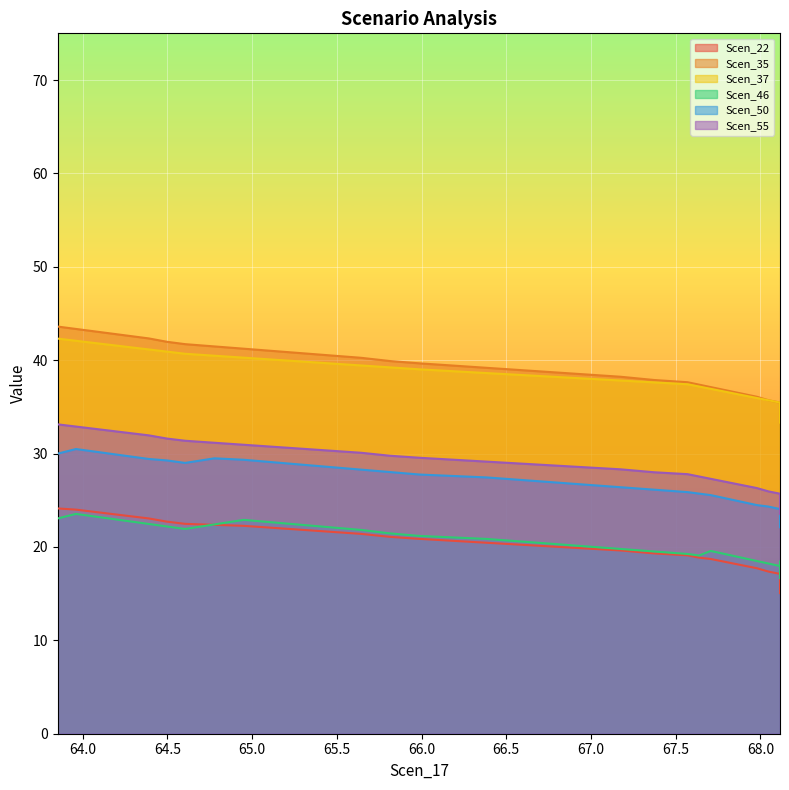

What is the difference between the Scen_37 values at 63.961347623064725 and 65.2967279479828?

2.2